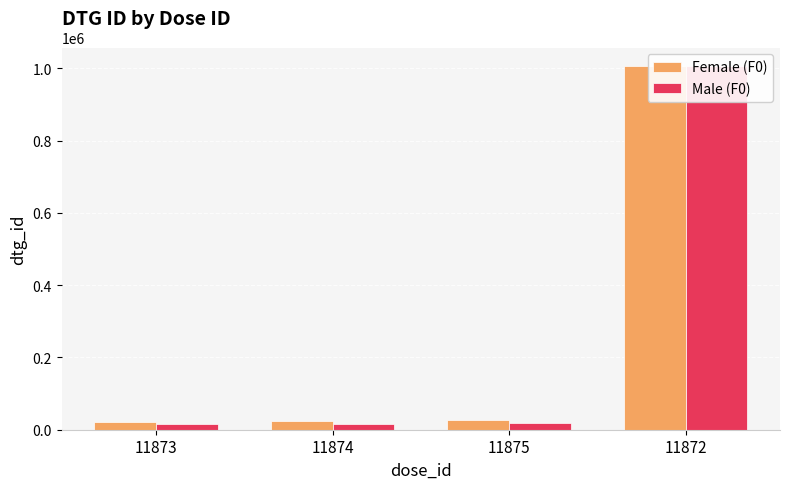

How many distinct data groups are displayed?

2